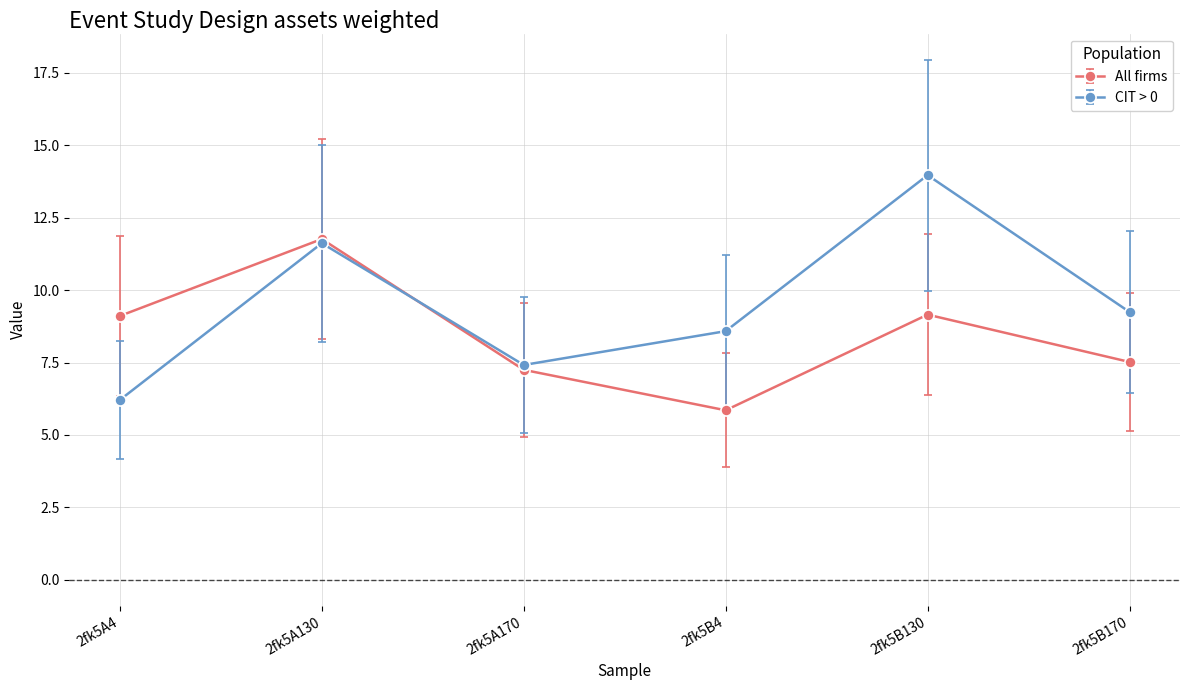

At 2fk5A4, list the series in order from largest to smallest.

All firms, CIT > 0